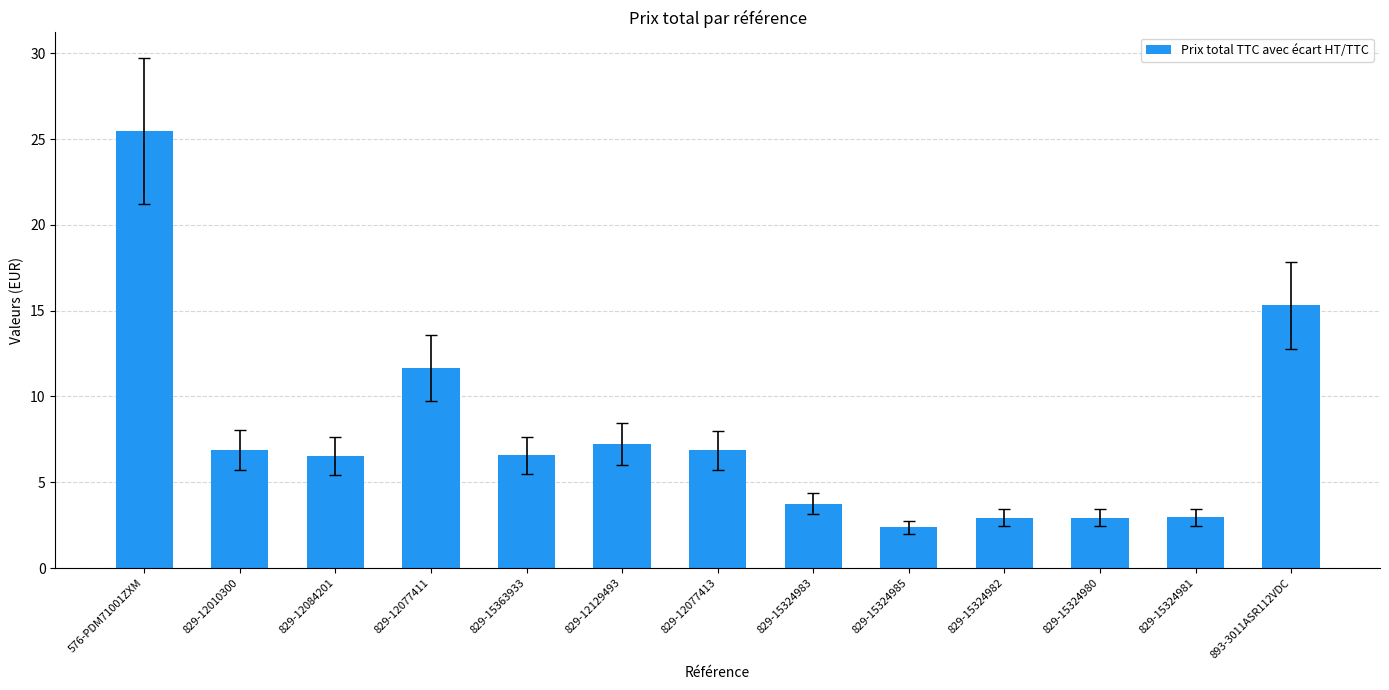

Which label corresponds to the smallest value in the chart?

829-15324985